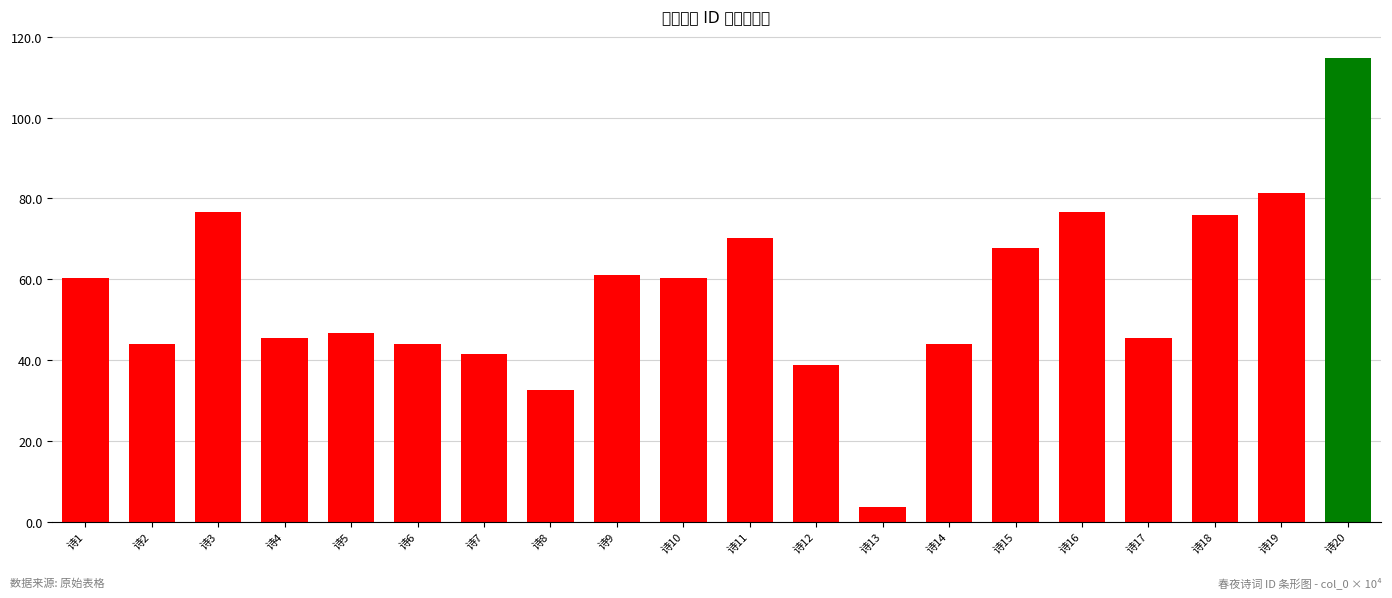

List the labels in order of value, largest first.

诗20, 诗19, 诗3, 诗16, 诗18, 诗11, 诗15, 诗9, 诗10, 诗1, 诗5, 诗4, 诗17, 诗6, 诗2, 诗14, 诗7, 诗12, 诗8, 诗13